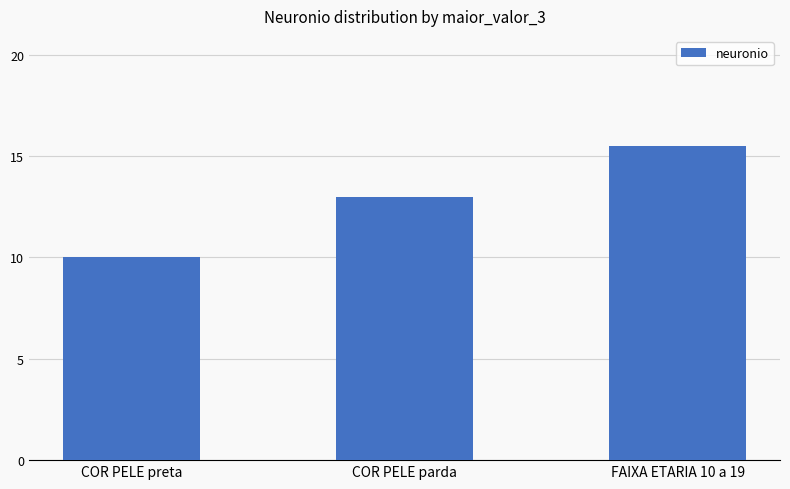

What is the change in value from COR PELE parda to FAIXA ETARIA 10 a 19?

+2.5